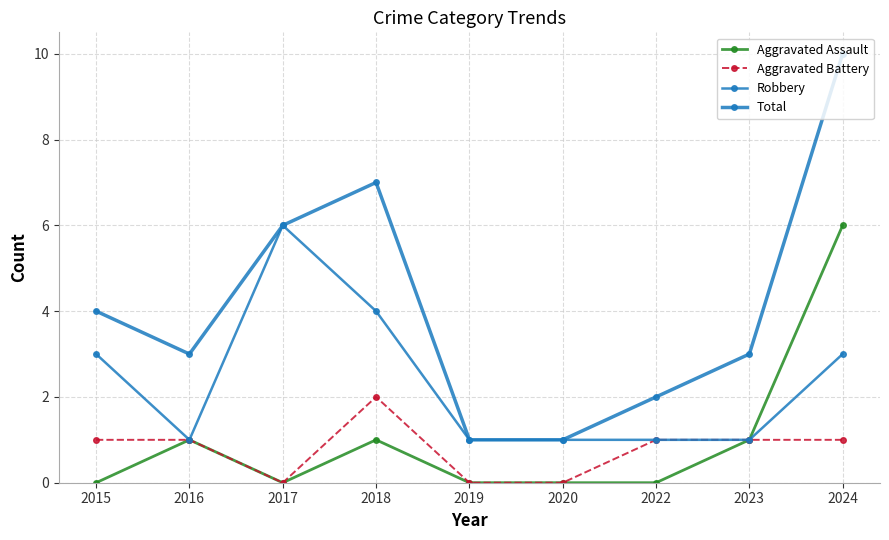

True or false: Total and Aggravated Assault intersect in this chart.

False